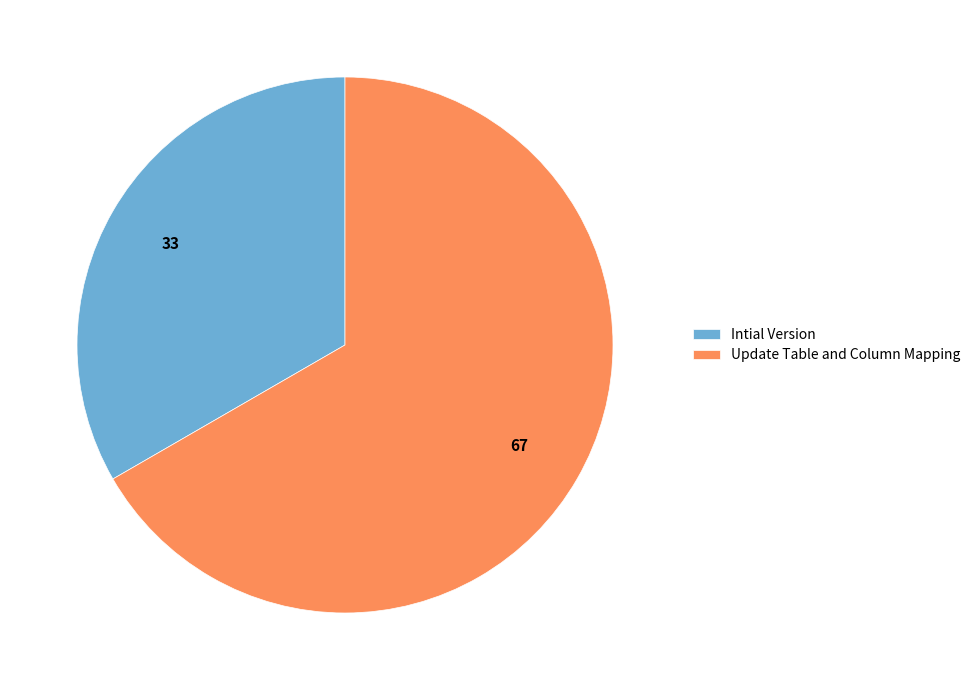

Which has a higher value, Intial Version or Update Table and Column Mapping?

Update Table and Column Mapping